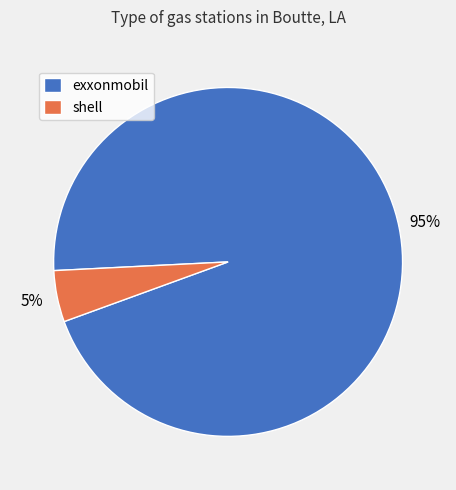

True or false: exxonmobil accounts for 95% of the total.

True